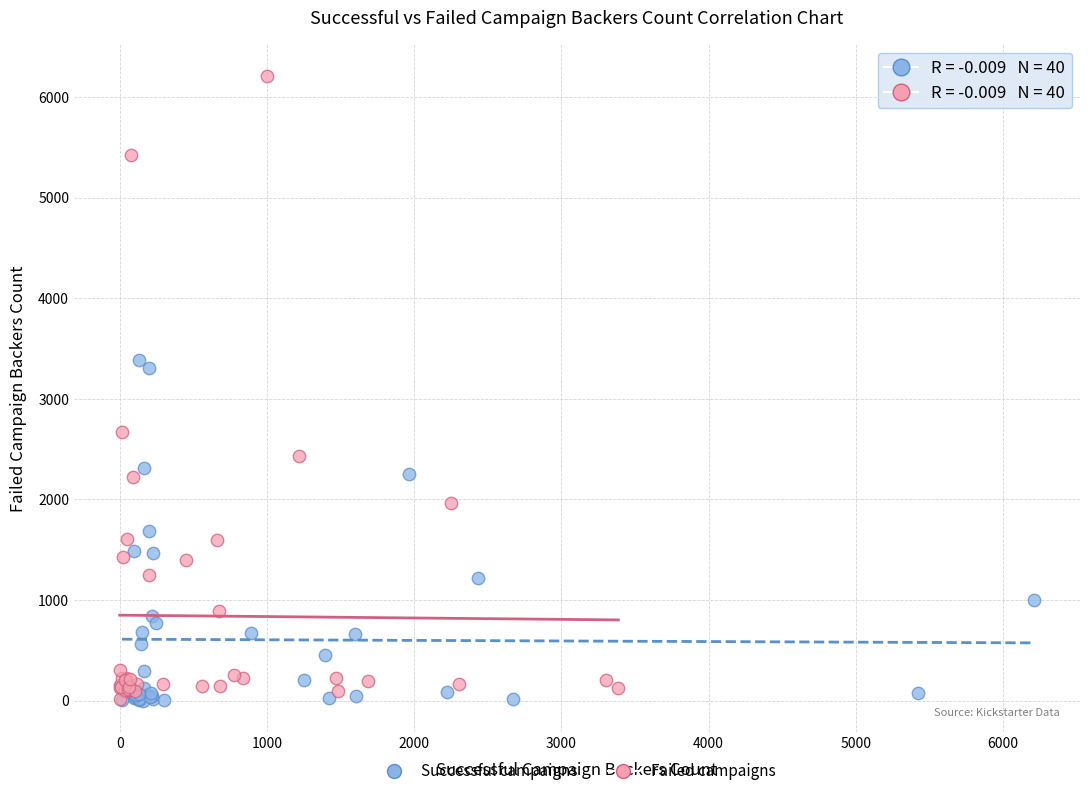

Which series reaches the maximum Y coordinate?

Failed campaigns